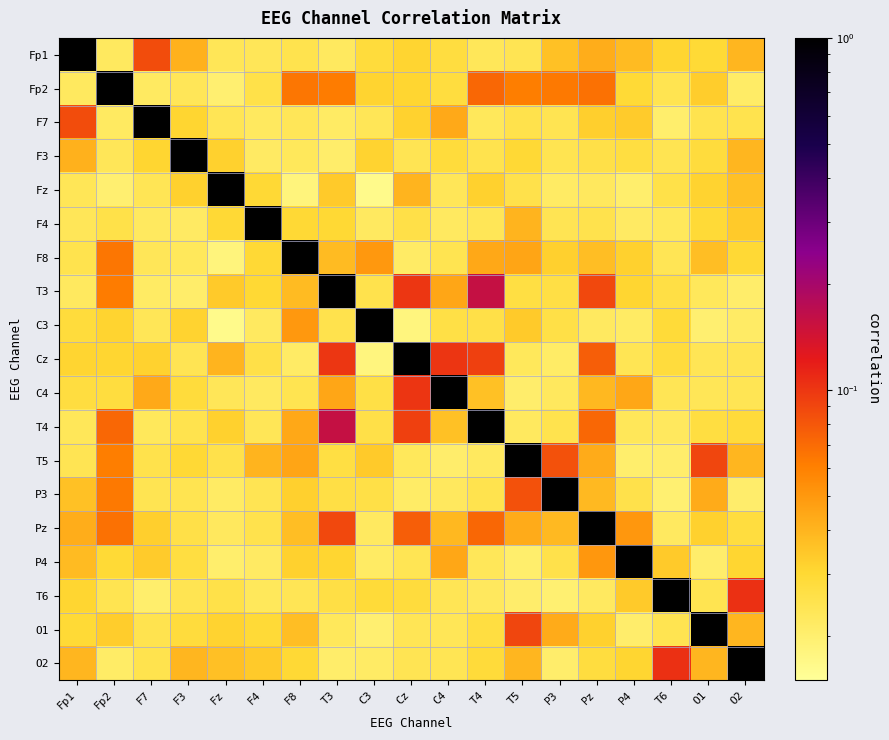

What is the spread (max minus min) of values at T3?

1.0